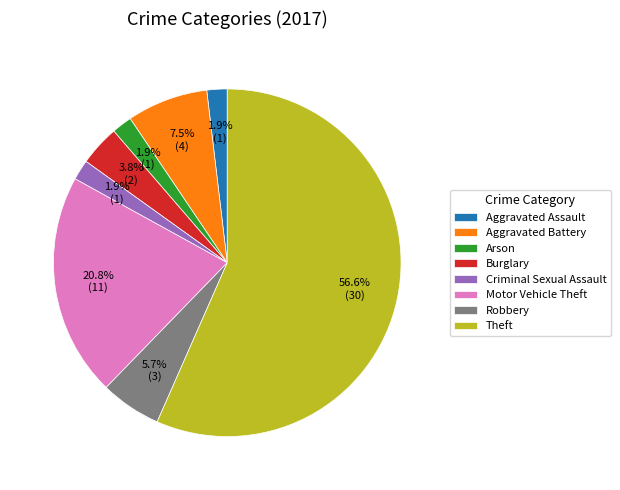

Which slice represents more than half of the pie?

Theft